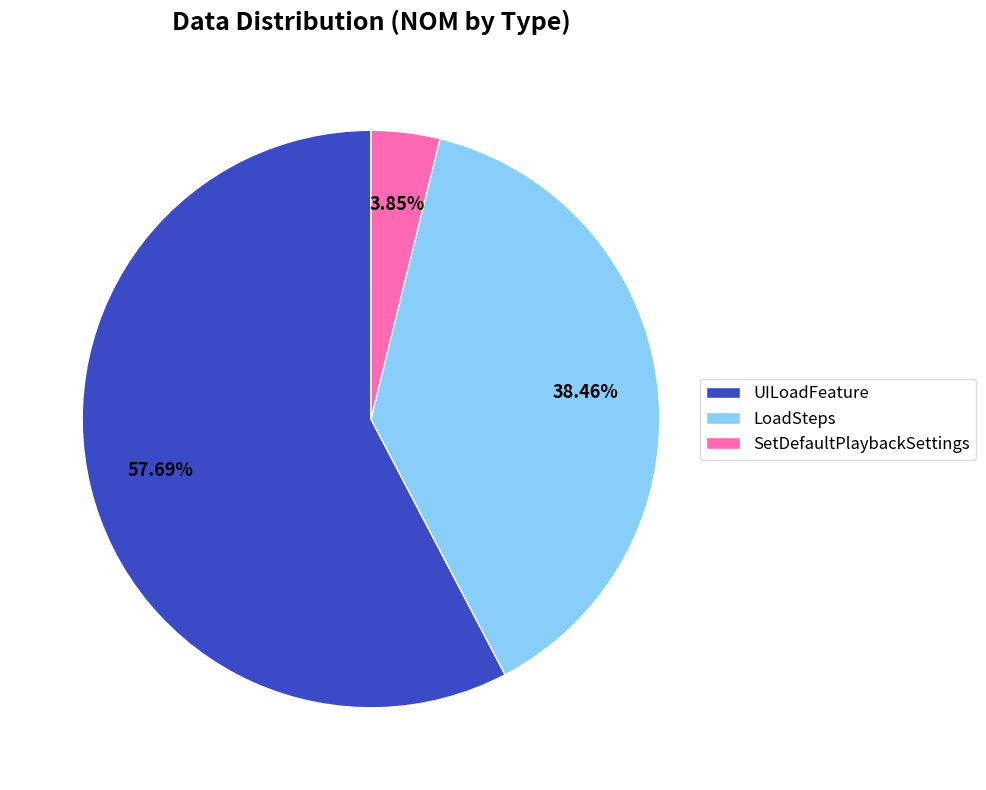

Which category has the smallest portion of the pie?

SetDefaultPlaybackSettings